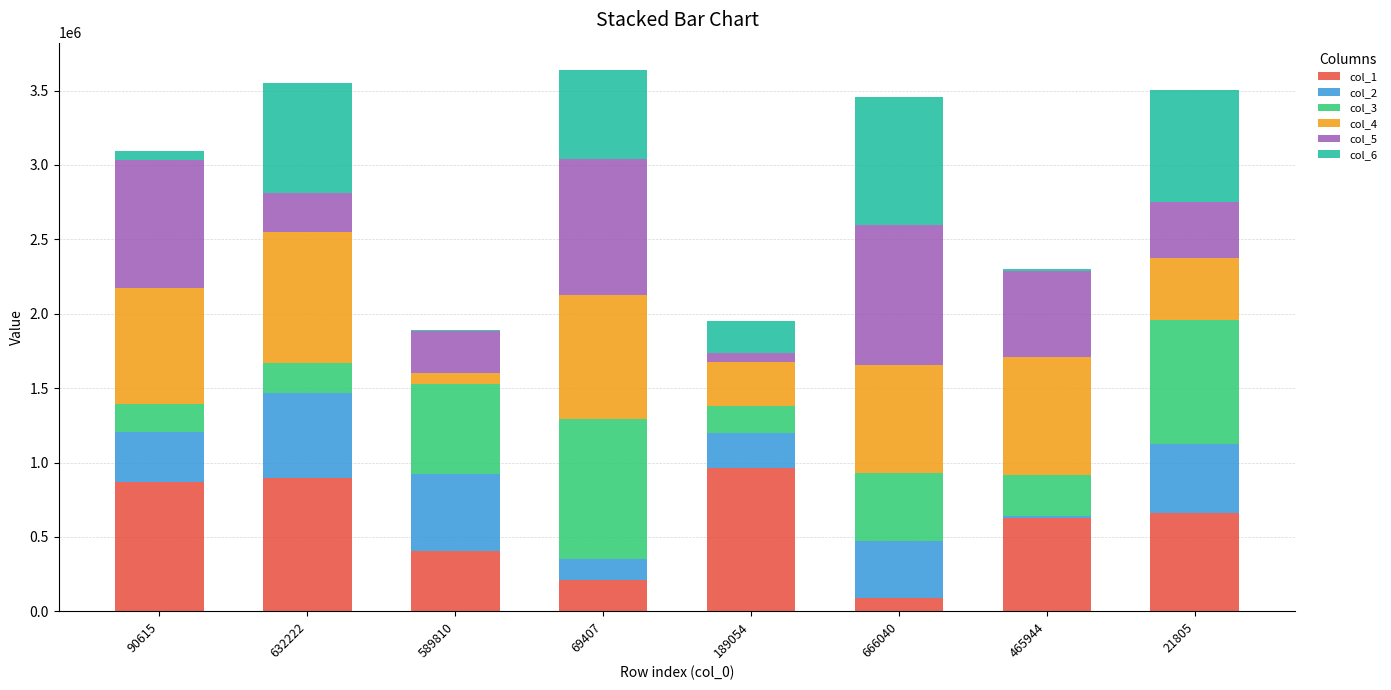

Count the number of categories in the chart.

8